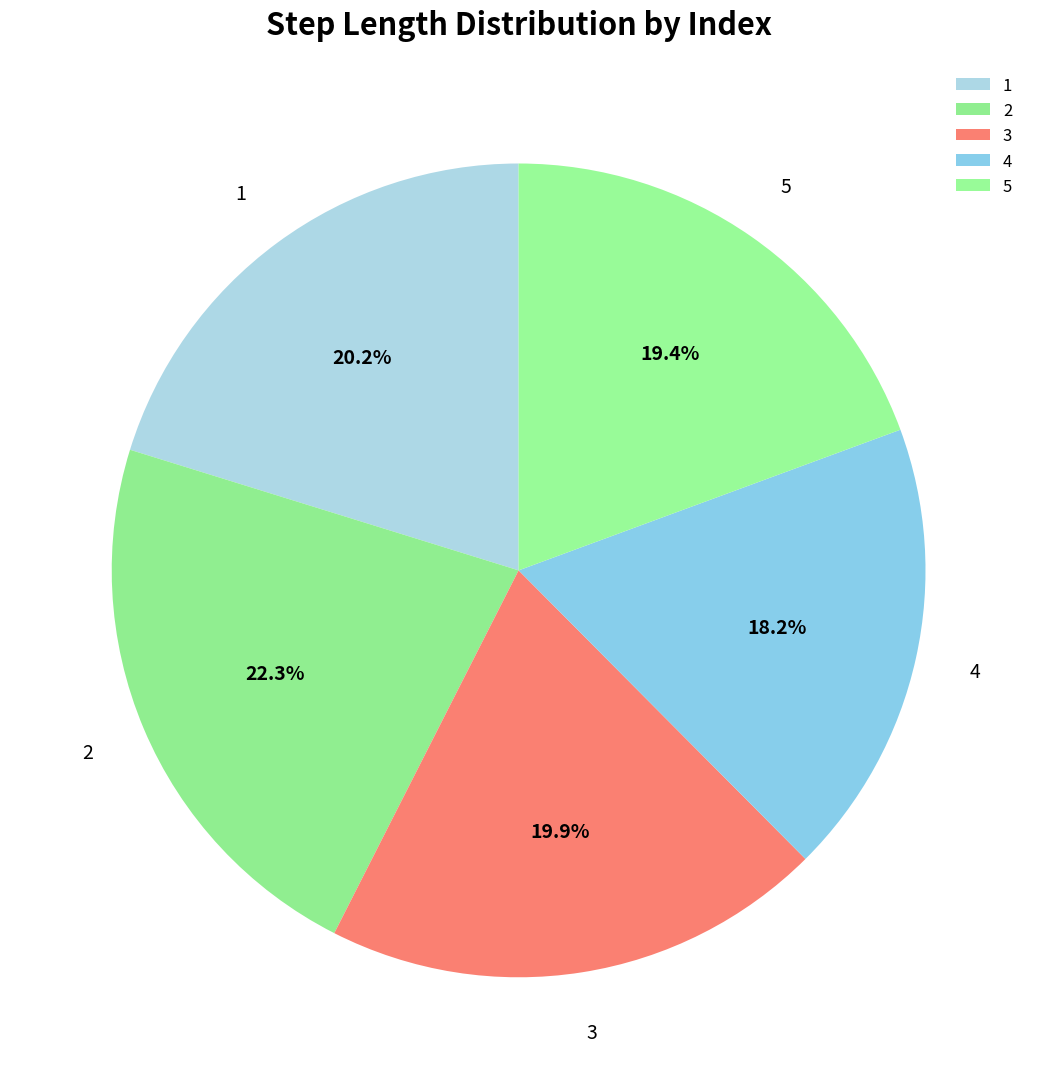

To the nearest percent, what portion does 5 represent?

19%